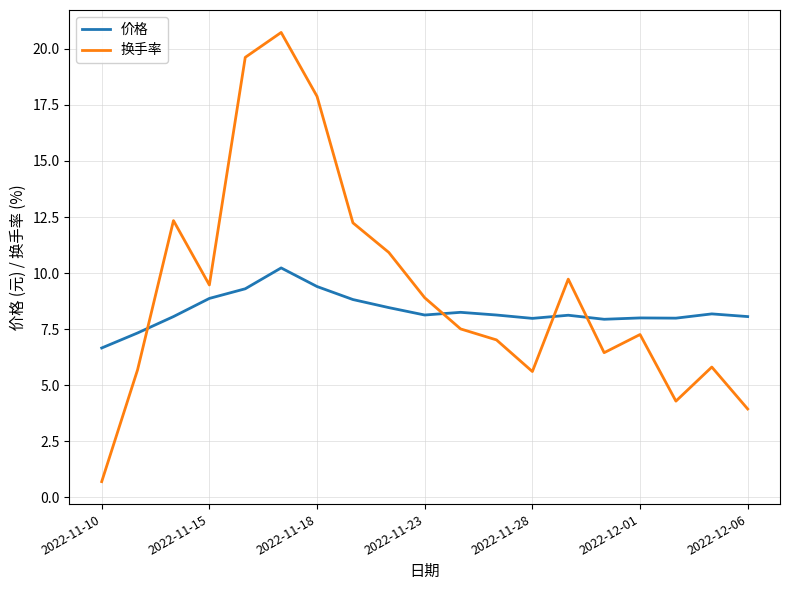

What is the minimum value shown in the chart?

0.7